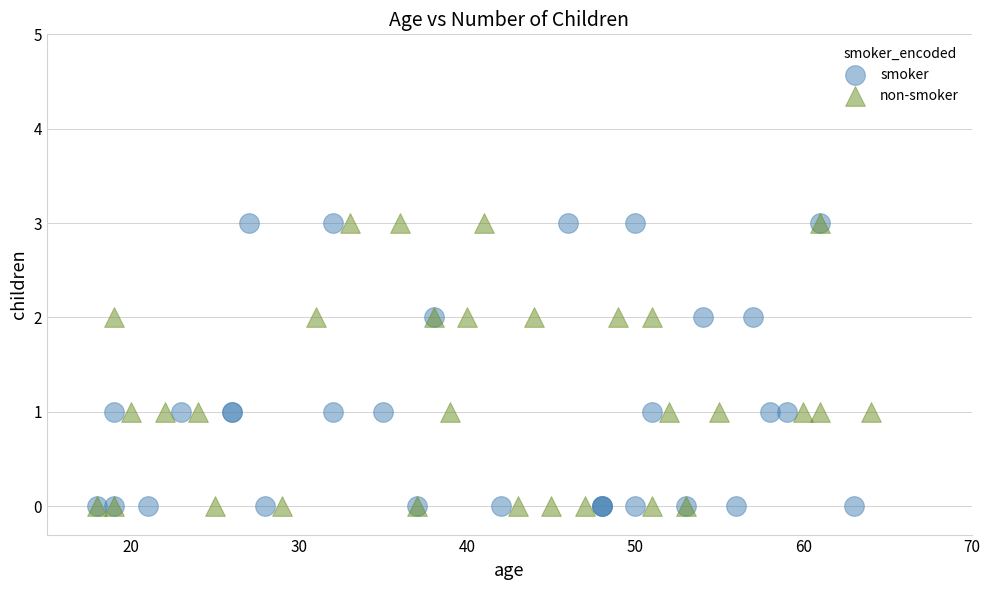

What are all the series names shown in the legend?

smoker, non-smoker